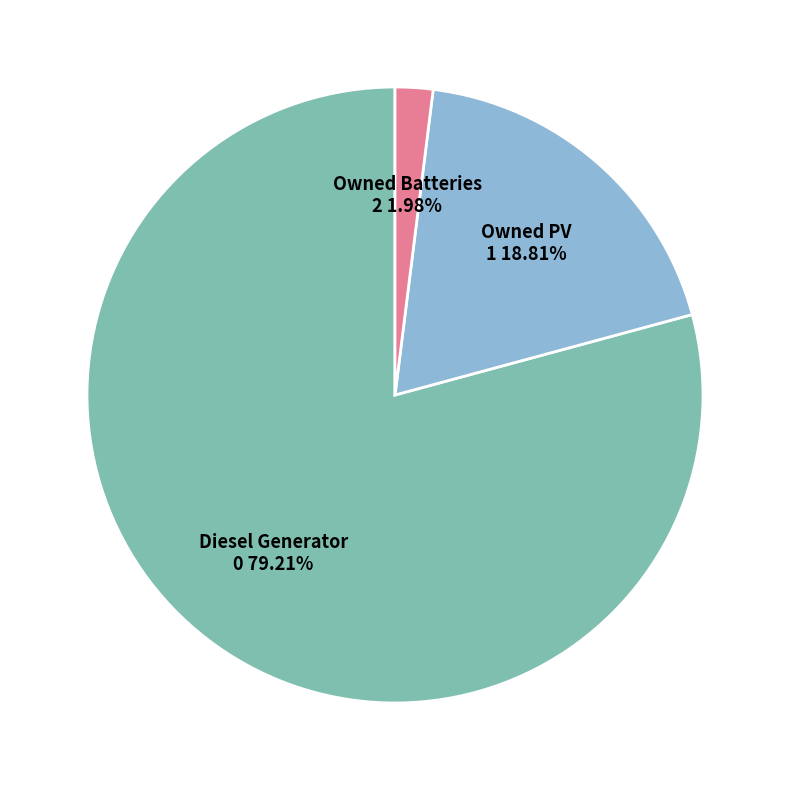

Which slice is the smallest?

Owned Batteries